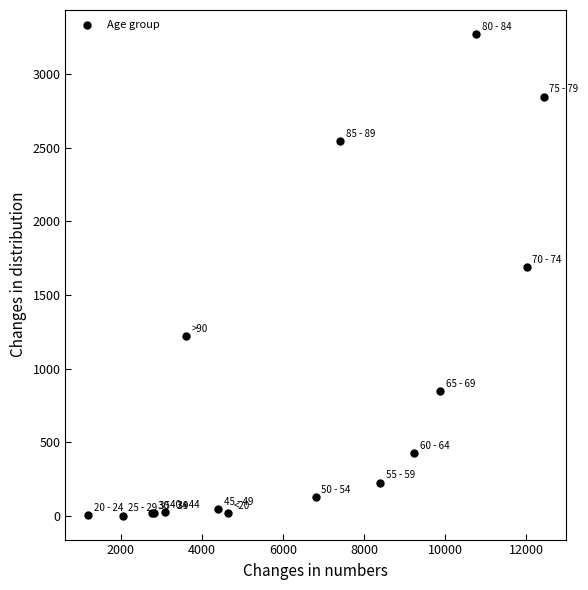

What Y value in the scatter plot is closest to 1638?

1690